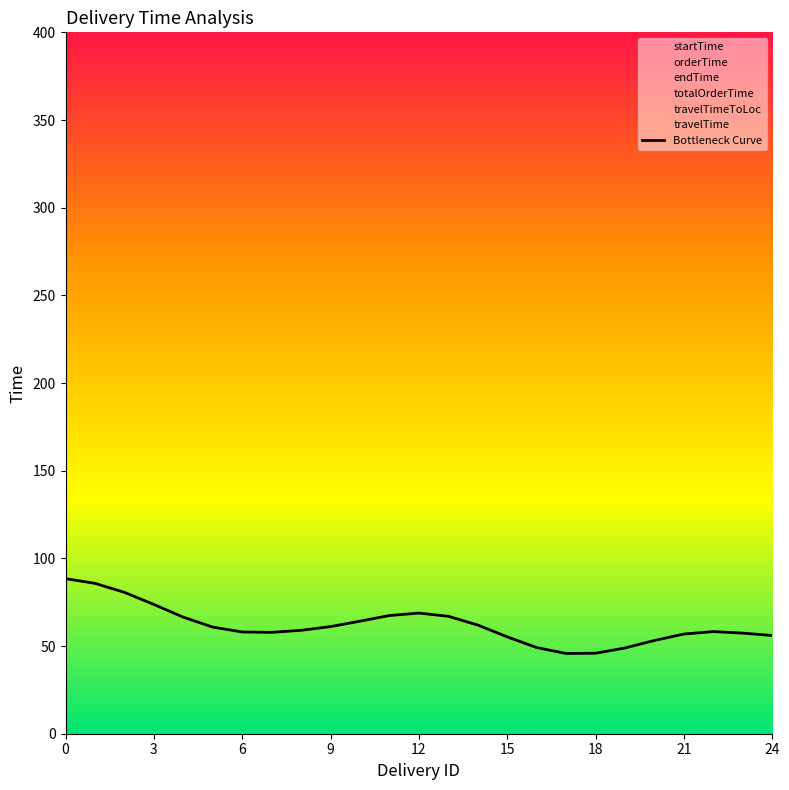

Is it true that Bottleneck Curve equals 77.3 at 18?

False